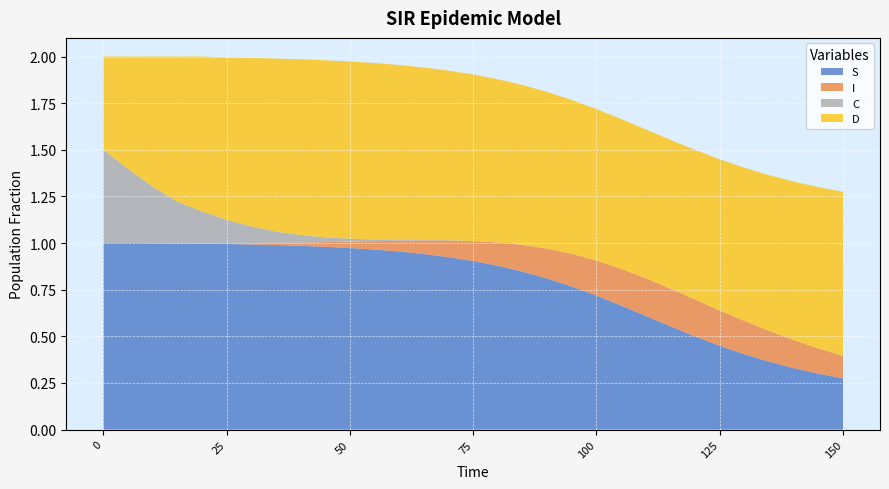

Reading left to right, list all the values displayed in this chart.

S: 1.0	1.0	1.0	1.0	1.0	1.0	1.0	1.0	1.0	1.0	1.0	1.0	1.0	0.9	0.9	0.9	0.9	0.8	0.8	0.8	0.7	0.7	0.6	0.6	0.5	0.4	0.4	0.4	0.3	0.3	0.3
I: 0.0	0.0	0.0	0.0	0.0	0.0	0.0	0.0	0.0	0.0	0.0	0.0	0.1	0.1	0.1	0.1	0.1	0.1	0.2	0.2	0.2	0.2	0.2	0.2	0.2	0.2	0.2	0.2	0.2	0.1	0.1
C: 0.5	0.4	0.3	0.2	0.2	0.1	0.1	0.1	0.0	0.0	0.0	0.0	0.0	0.0	0.0	0.0	0.0	0.0	0.0	0.0	0.0	0.0	0.0	0.0	0.0	0.0	0.0	0.0	0.0	0.0	0.0
D: 0.5	0.6	0.7	0.8	0.8	0.9	0.9	0.9	0.9	0.9	1.0	0.9	0.9	0.9	0.9	0.9	0.9	0.9	0.8	0.8	0.8	0.8	0.8	0.8	0.8	0.8	0.8	0.8	0.8	0.9	0.9